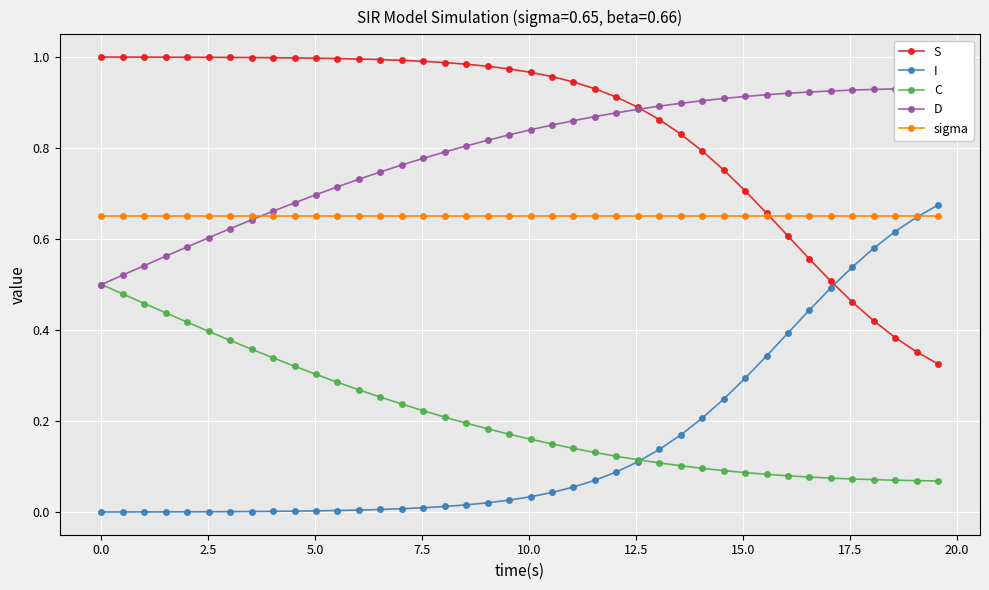

True or false: sigma and C cross at least once.

False